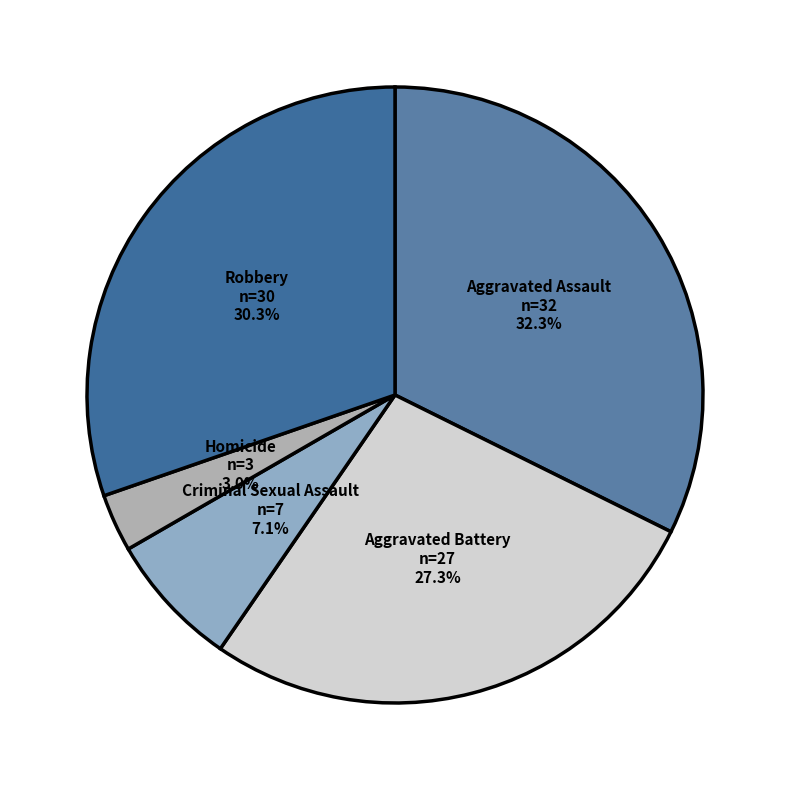

Rank the categories by value from highest to lowest.

Aggravated Assault, Robbery, Aggravated Battery, Criminal Sexual Assault, Homicide